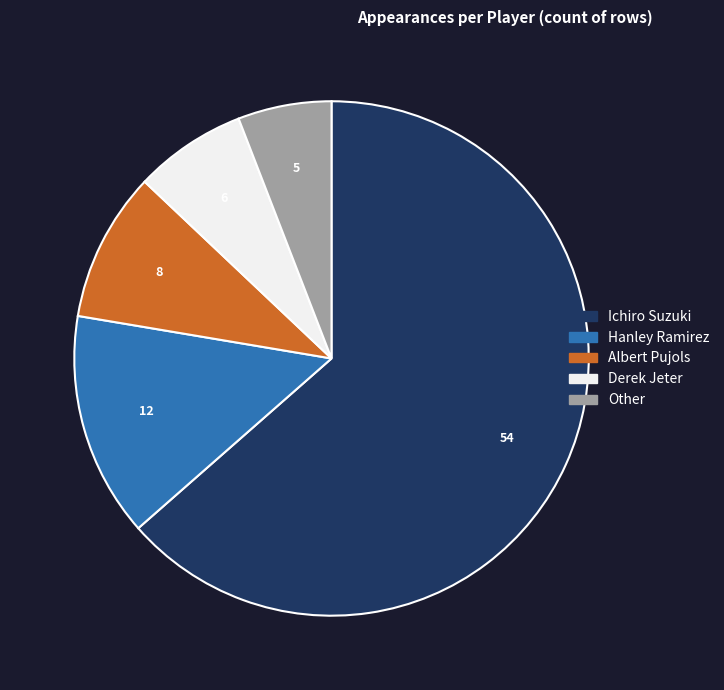

Combined, do Derek Jeter and Hanley Ramirez account for over 50%?

No